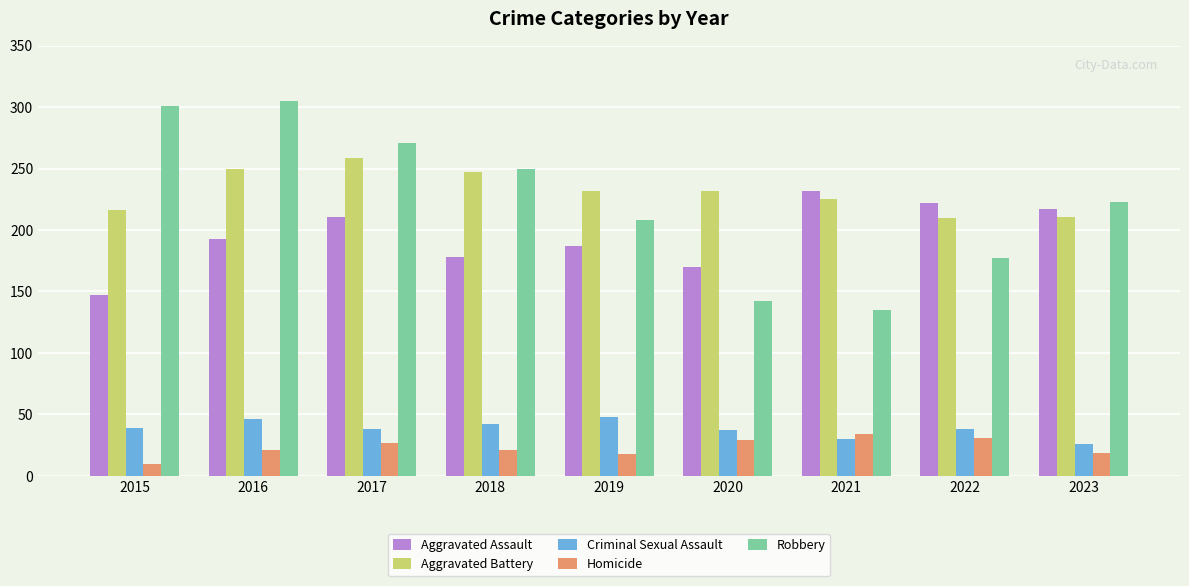

What is the greatest value displayed?

305